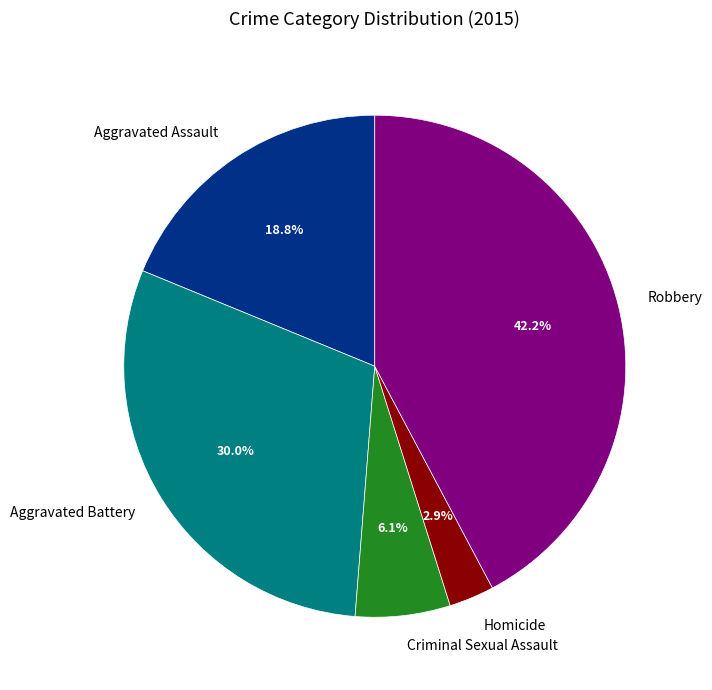

Which category has the smallest portion of the pie?

Homicide